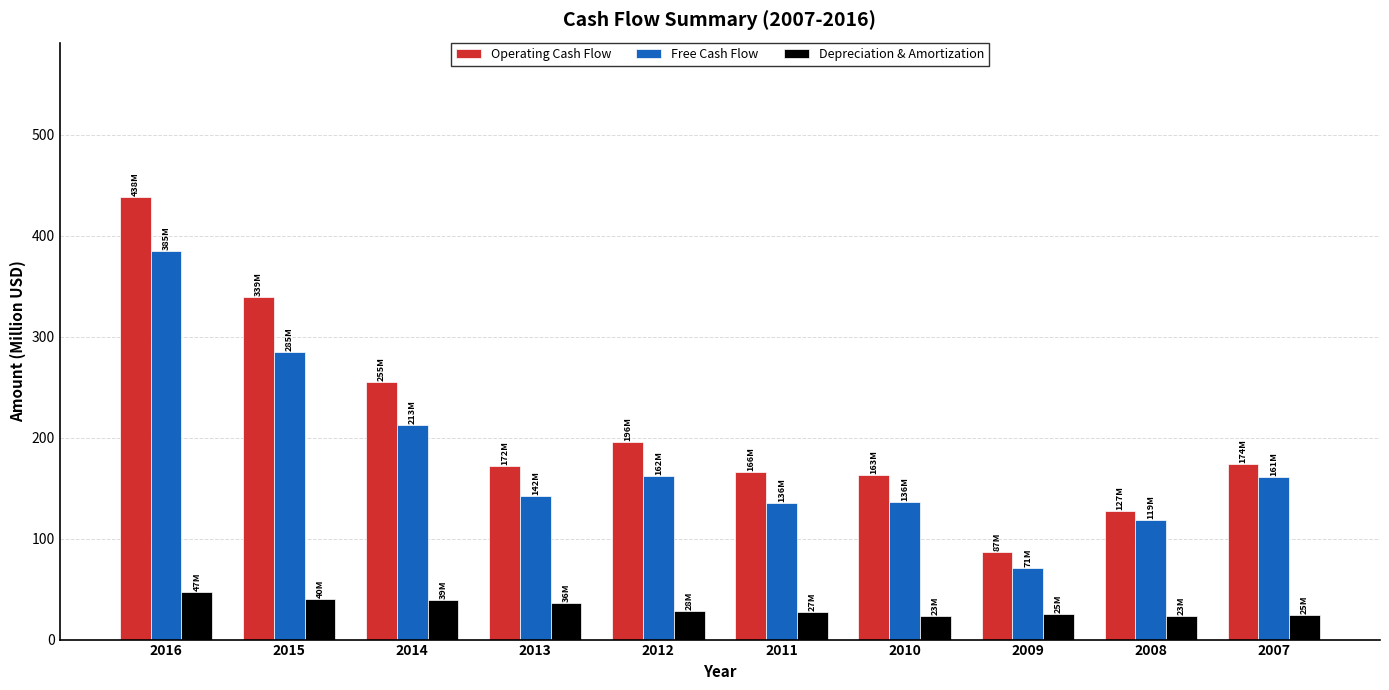

Are the bars grouped side by side (vs. stacked)?

Yes